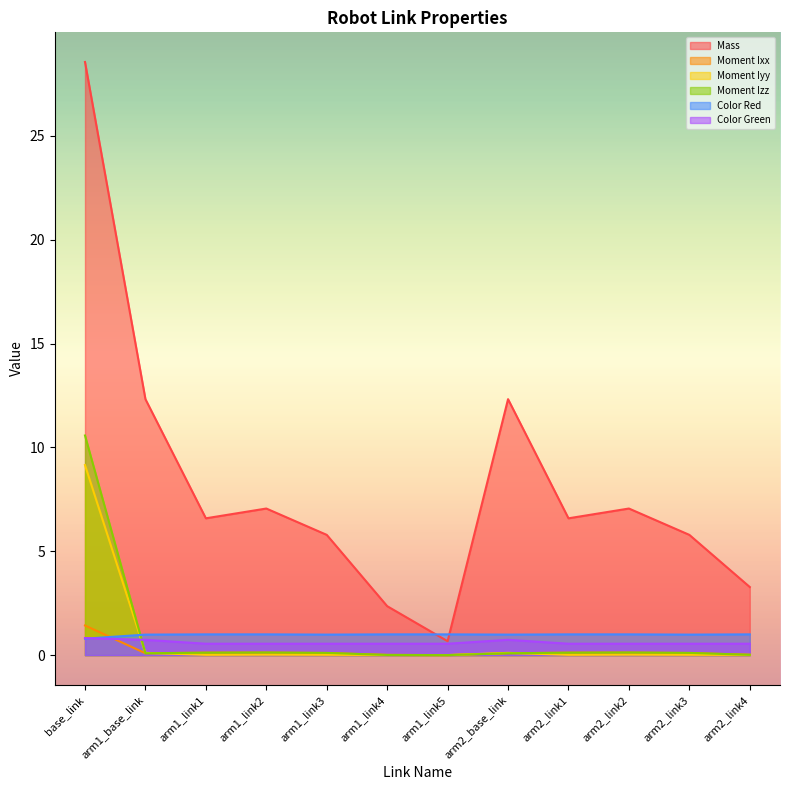

What position from the right is arm1_link4?

7